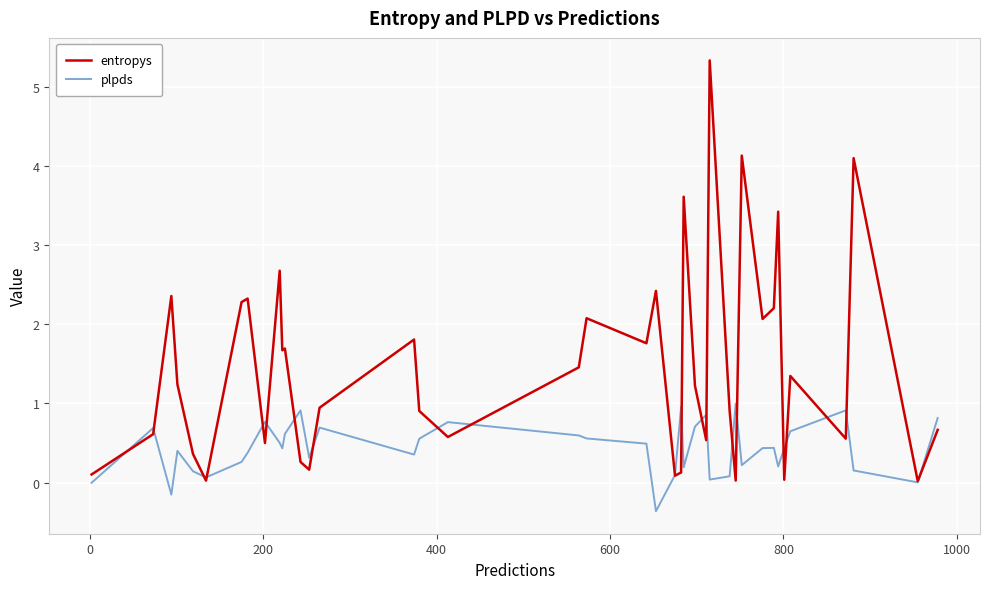

List the series in order of their overall mean, highest first.

entropys, plpds